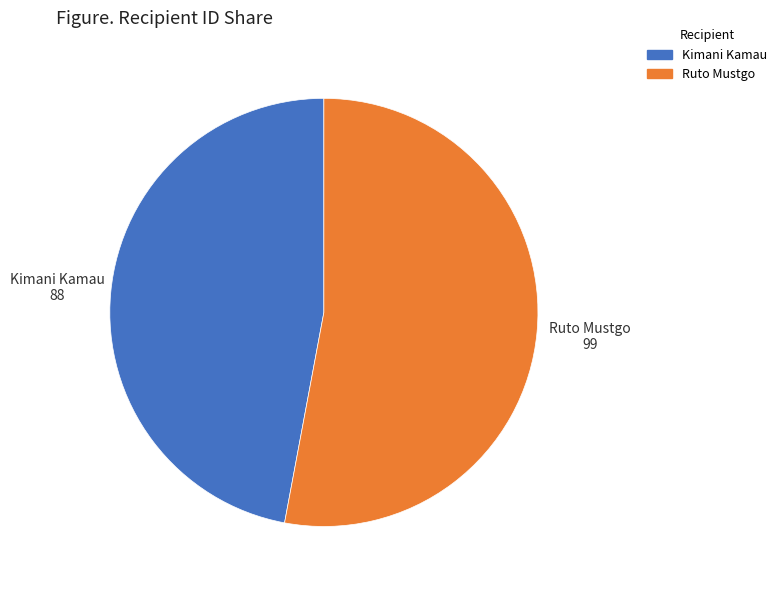

Which has a higher value, Ruto Mustgo or Kimani Kamau?

Ruto Mustgo